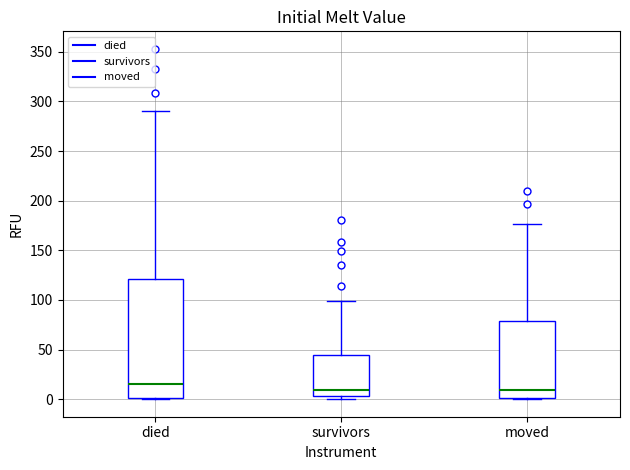

Which box is the tallest, from its lower edge to its upper edge?

died